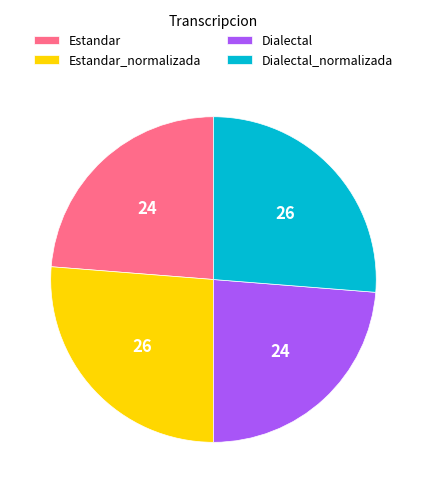

Is Dialectal the majority of the pie?

No